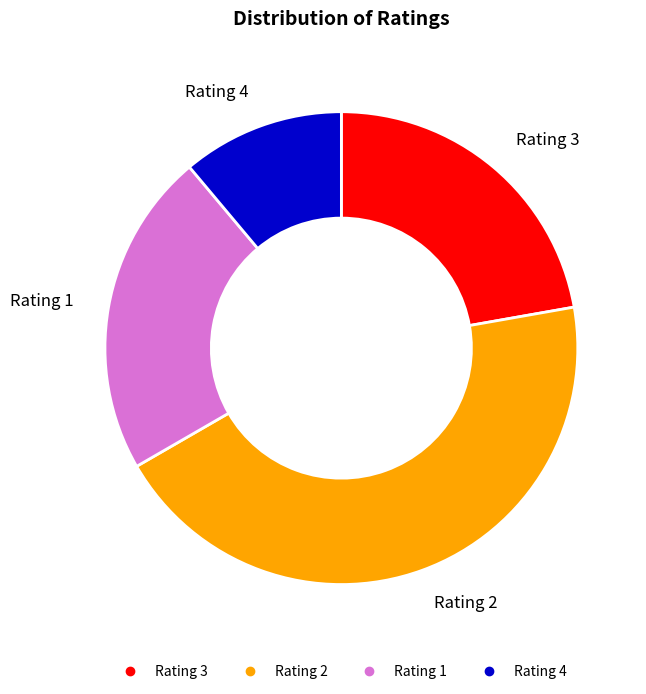

Is there any slice that represents more than half of the pie?

No